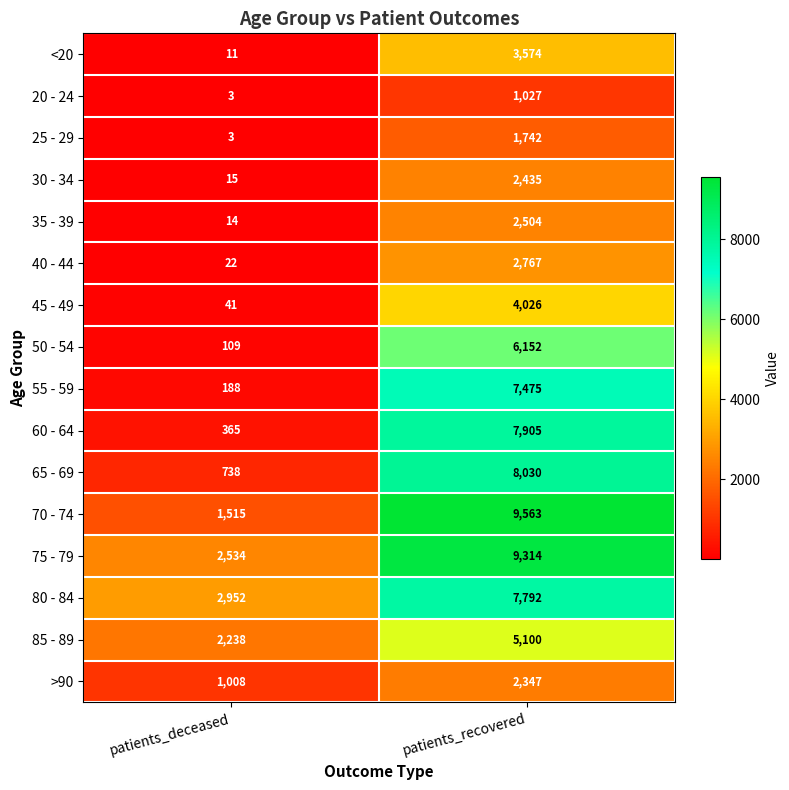

At which label is 60 - 64 closest to 4135?

patients_deceased